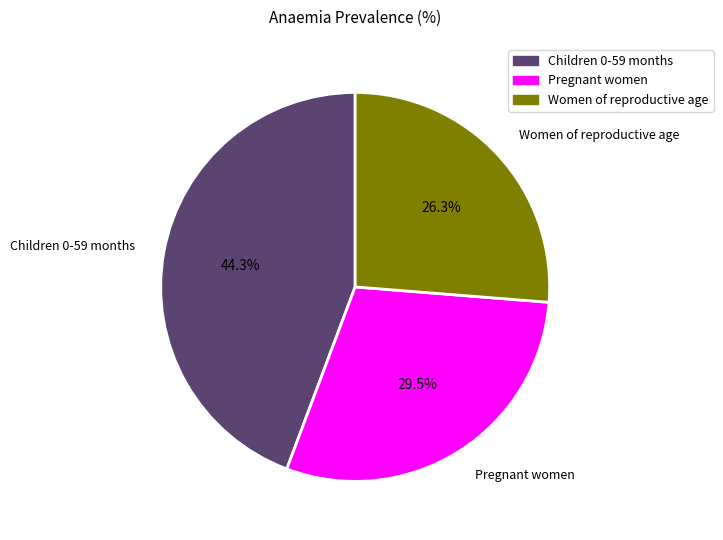

Rank the categories by value from highest to lowest.

Children 0-59 months, Pregnant women, Women of reproductive age